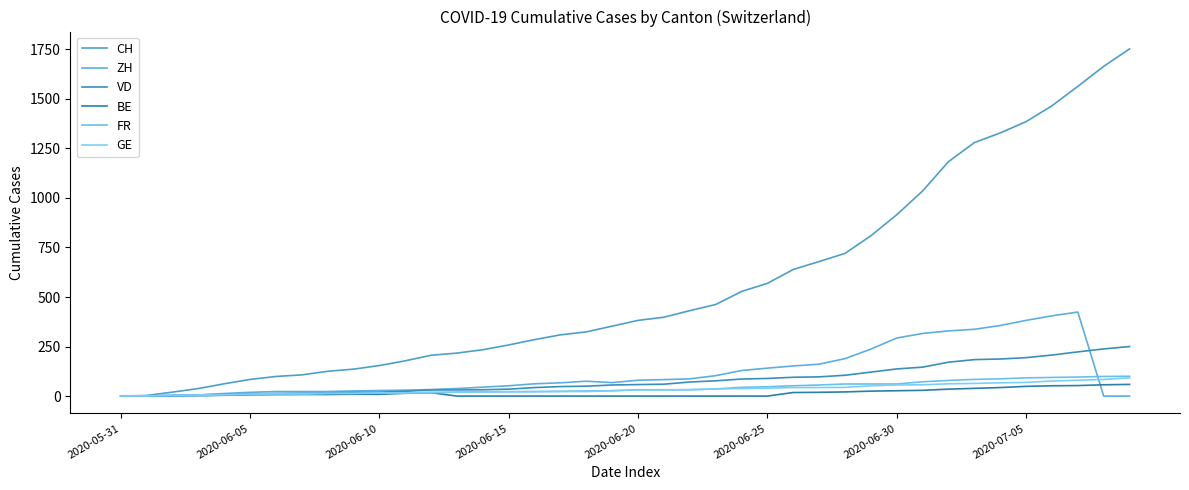

How many times do FR and ZH cross each other?

1